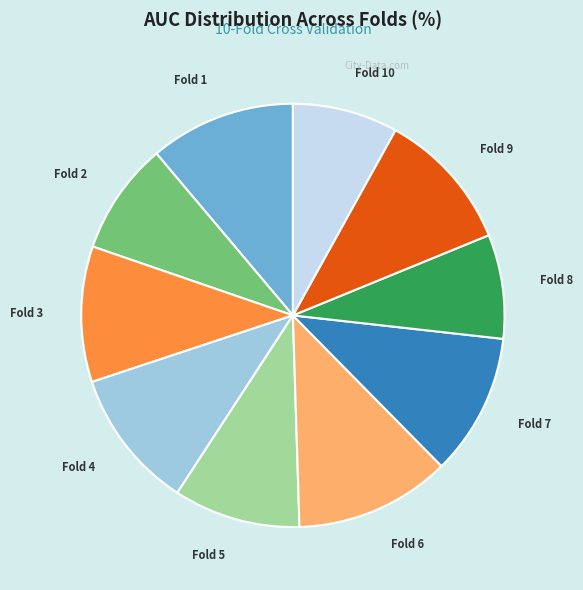

Does Fold 7 represent more than half of the total?

No